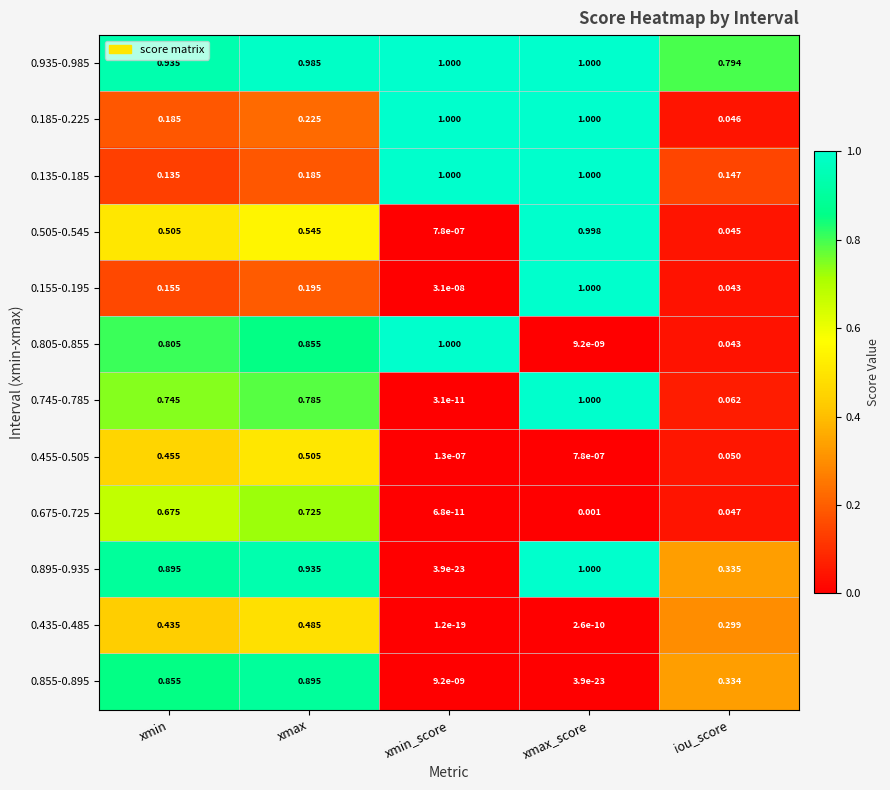

At which label does 0.155-0.195 reach its minimum?

xmin_score